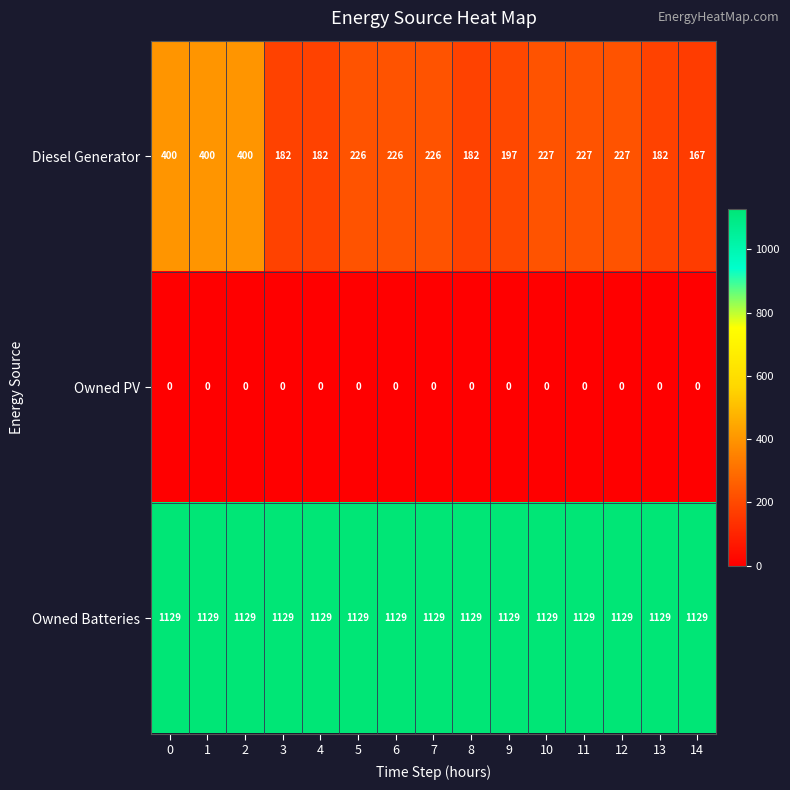

What is the greatest value displayed?

1129